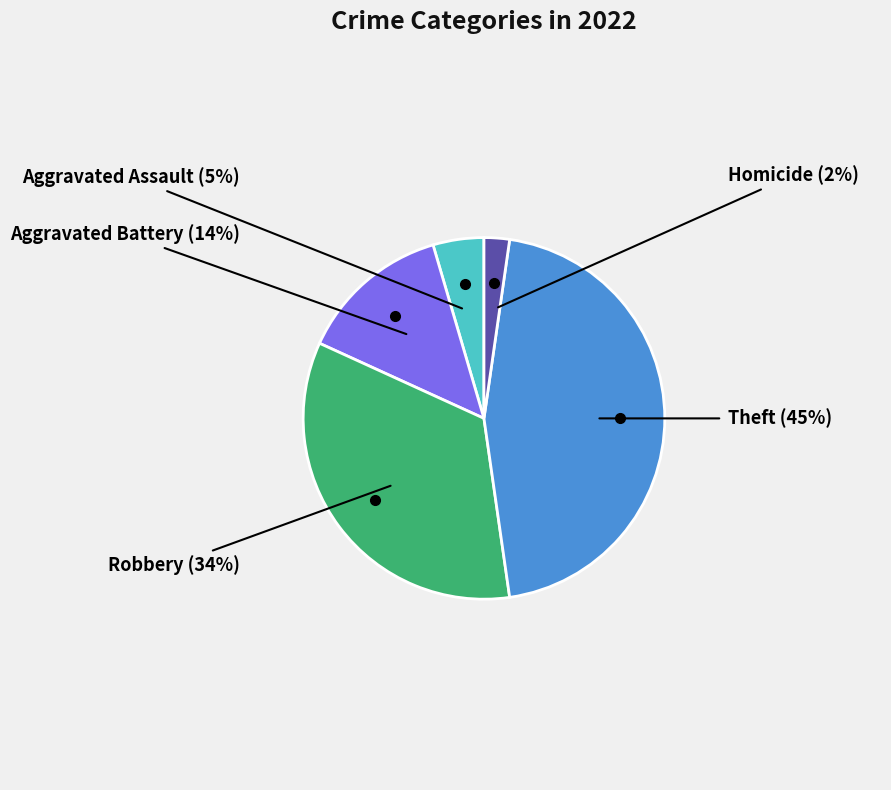

Is there a majority slice in this chart?

No